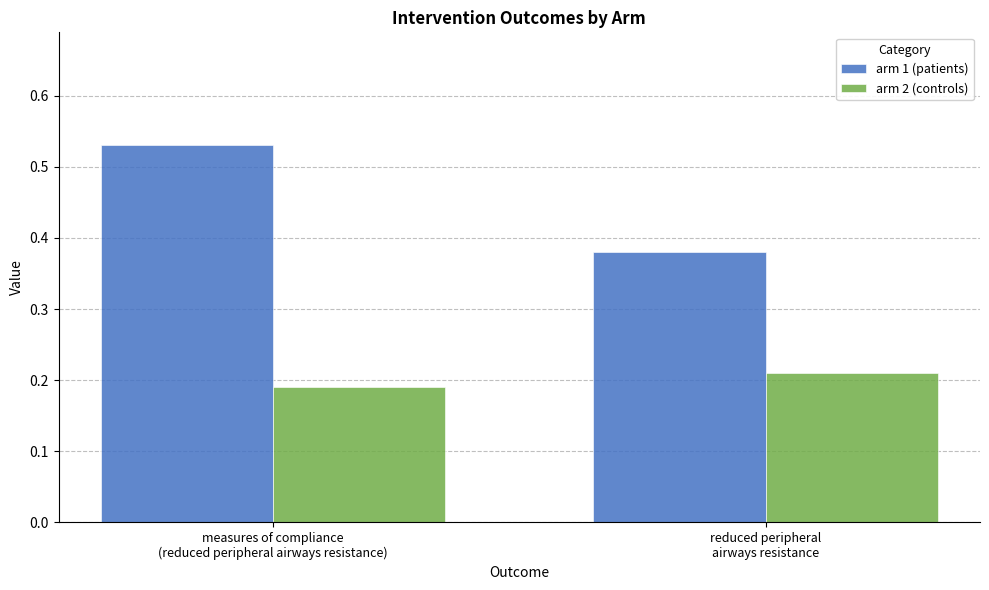

Is the value of arm 2 (controls) at reduced peripheral
airways resistance greater than the value of arm 1 (patients) at measures of compliance
(reduced peripheral airways resistance)?

No